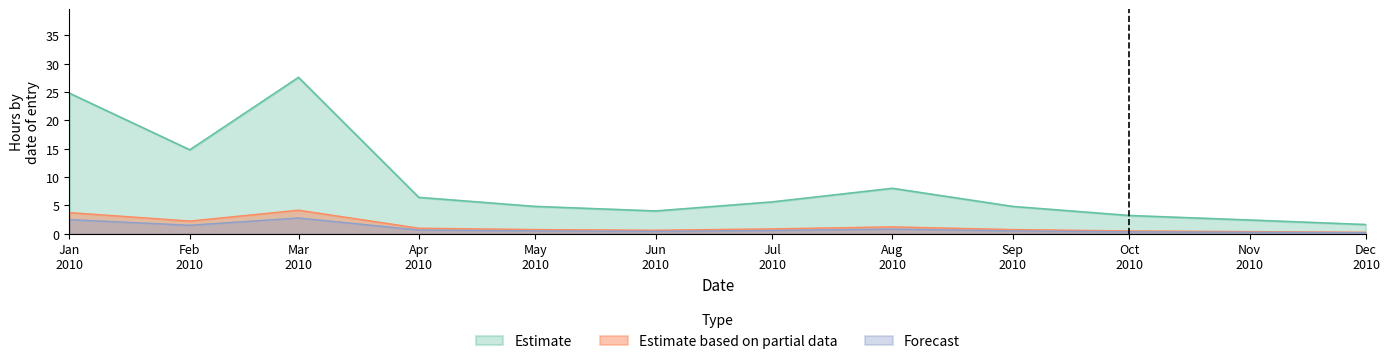

What is the highest value of the Estimate based on partial data series?

4.1